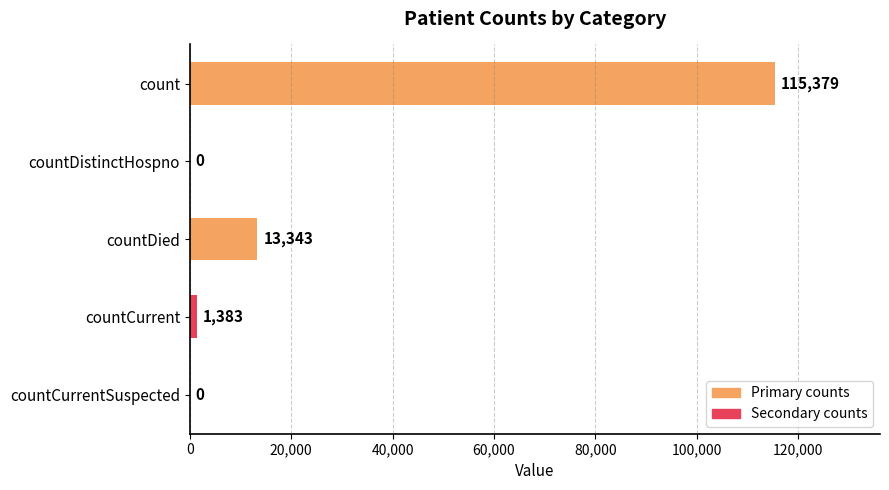

What is the sum of all values?

130105